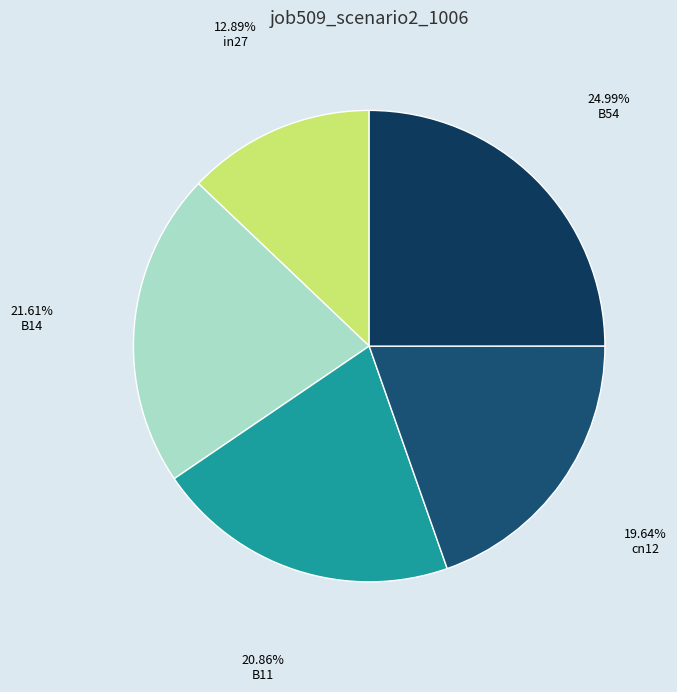

How many slices are in this pie chart?

5